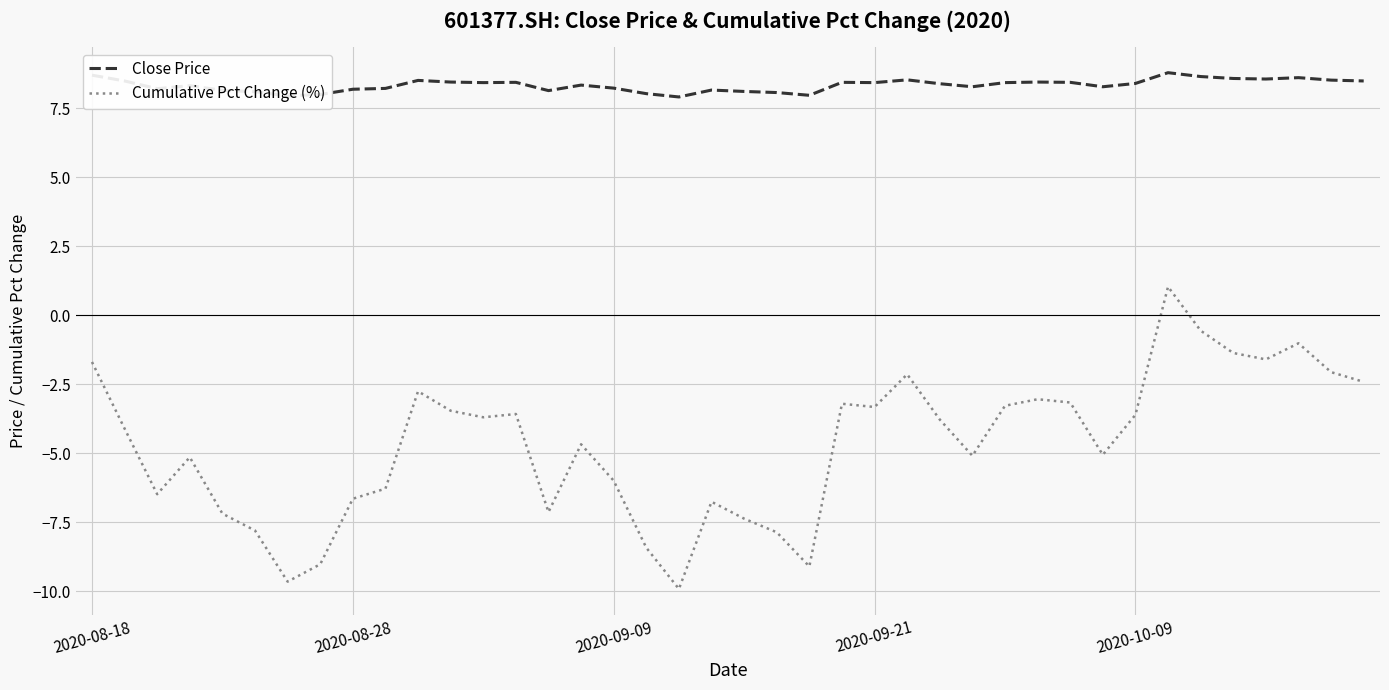

What is the difference between the second highest and second lowest values in the Cumulative Pct Change (%) series?

9.1